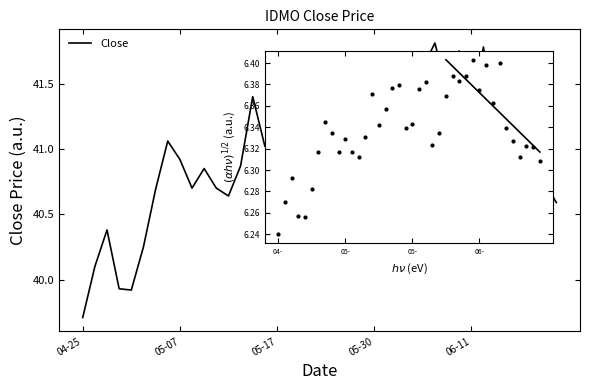

How many interior local peaks (higher than both neighbors) does the data have?

11